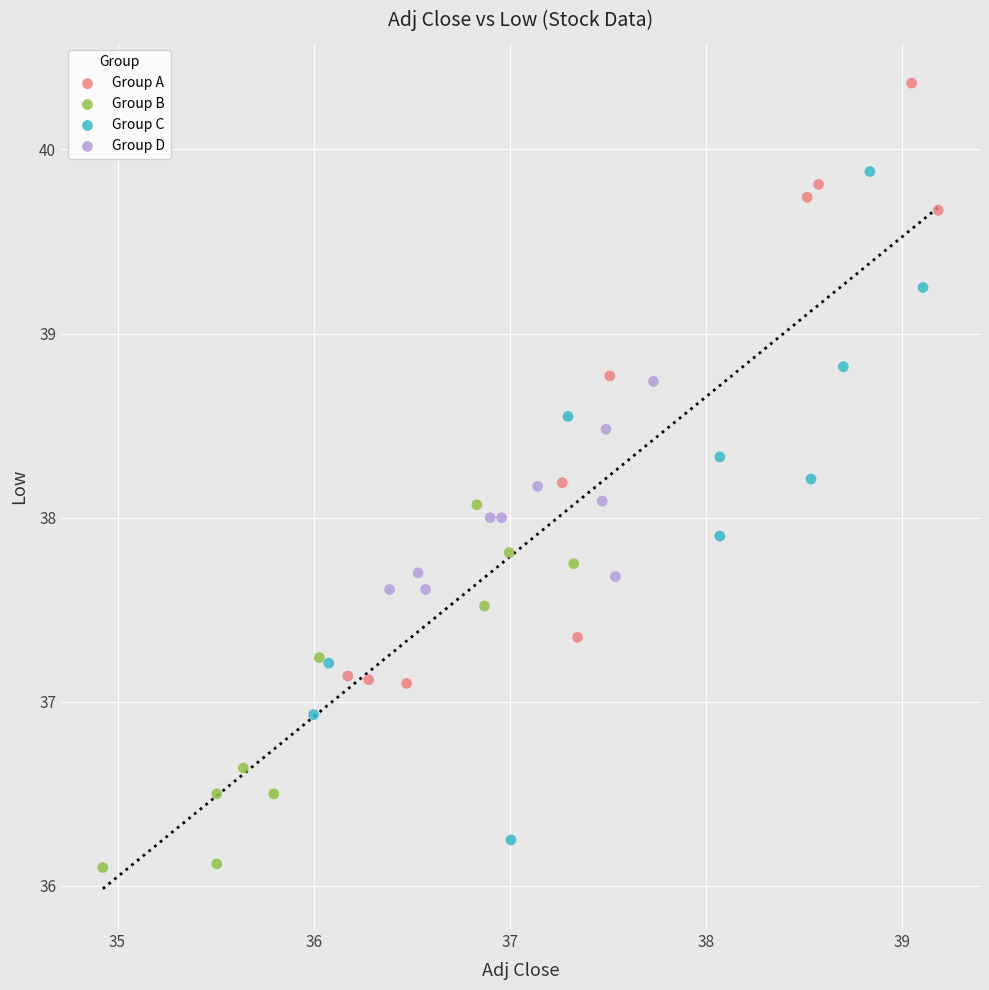

Which series contains the highest Y value?

Group A